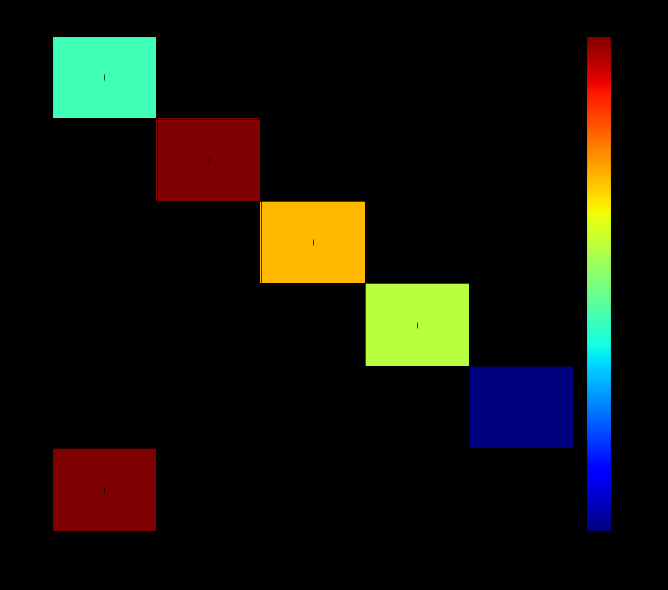

True or false: 3 has a value of 22.0 at Diksha.

True